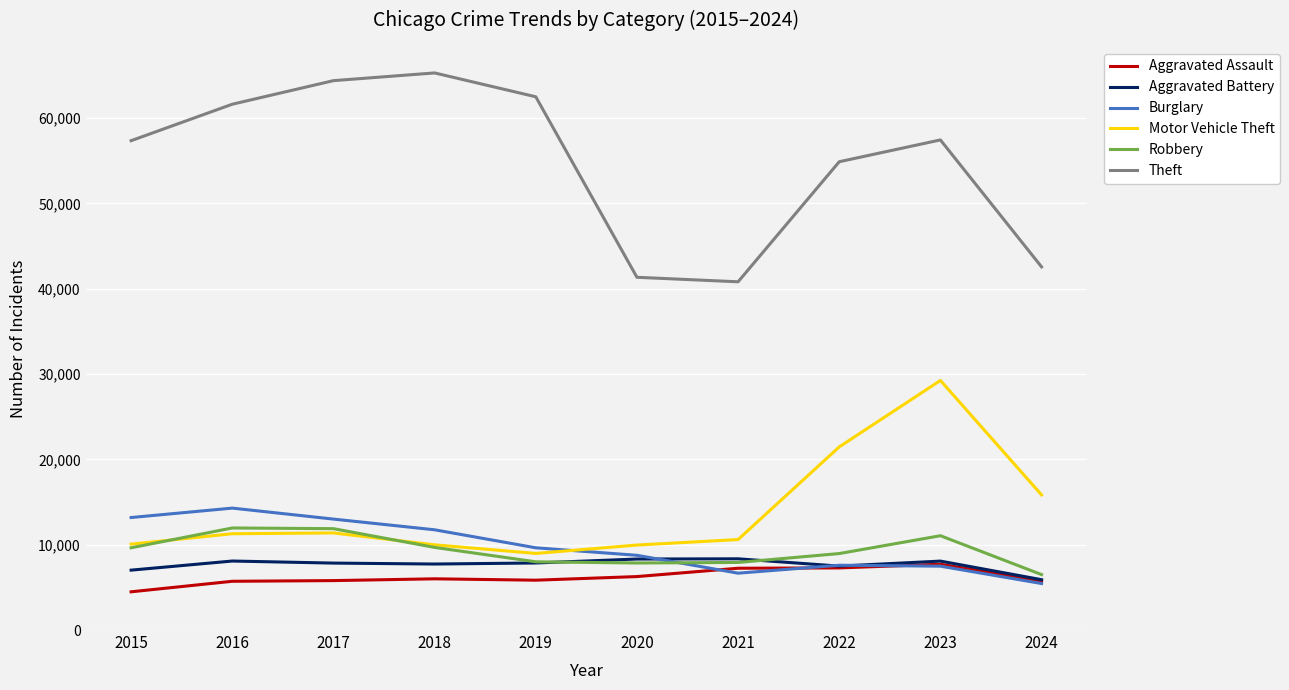

What is the difference between the highest and lowest values at 2015?

52871